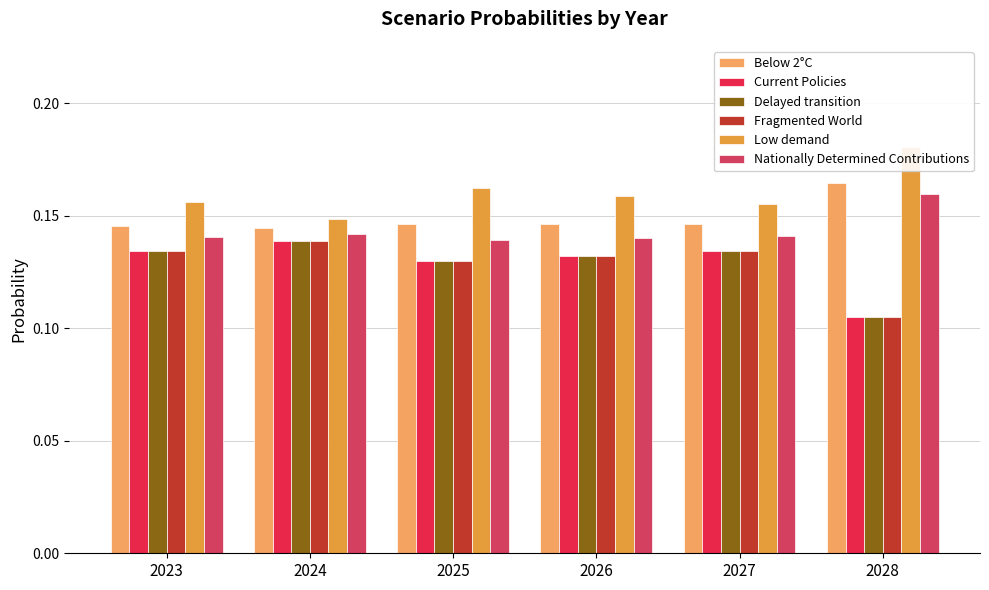

How many bars are there in each group?

6